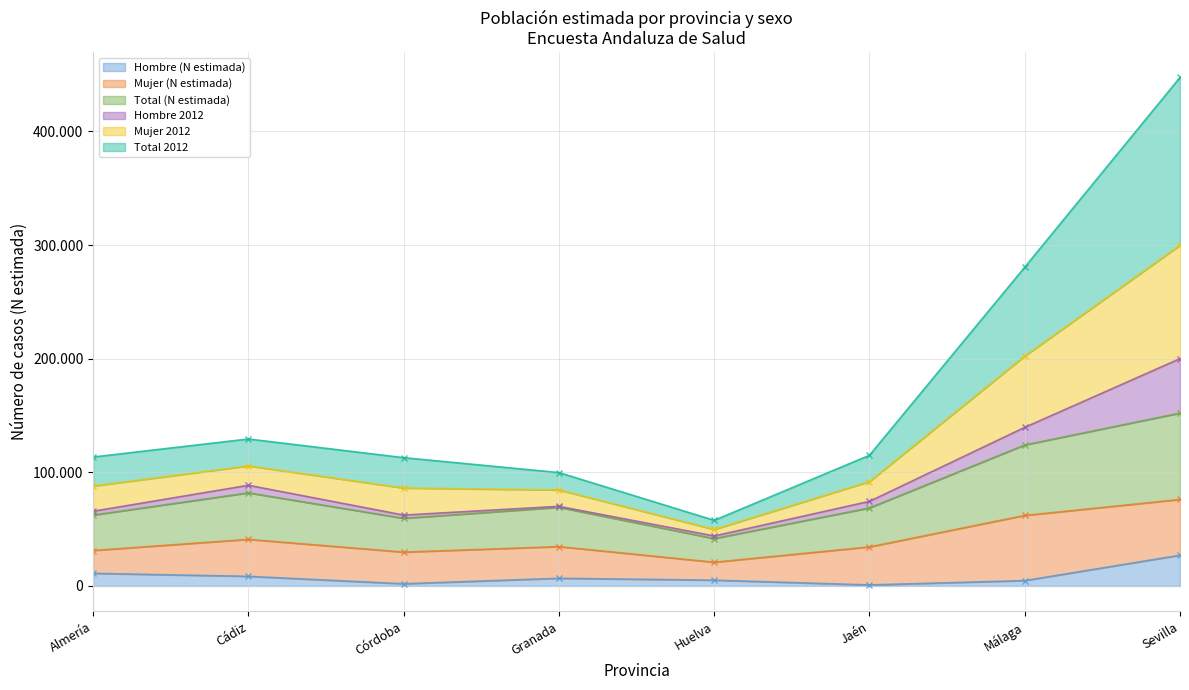

Read the Total (N estimada) value at Córdoba.

59456